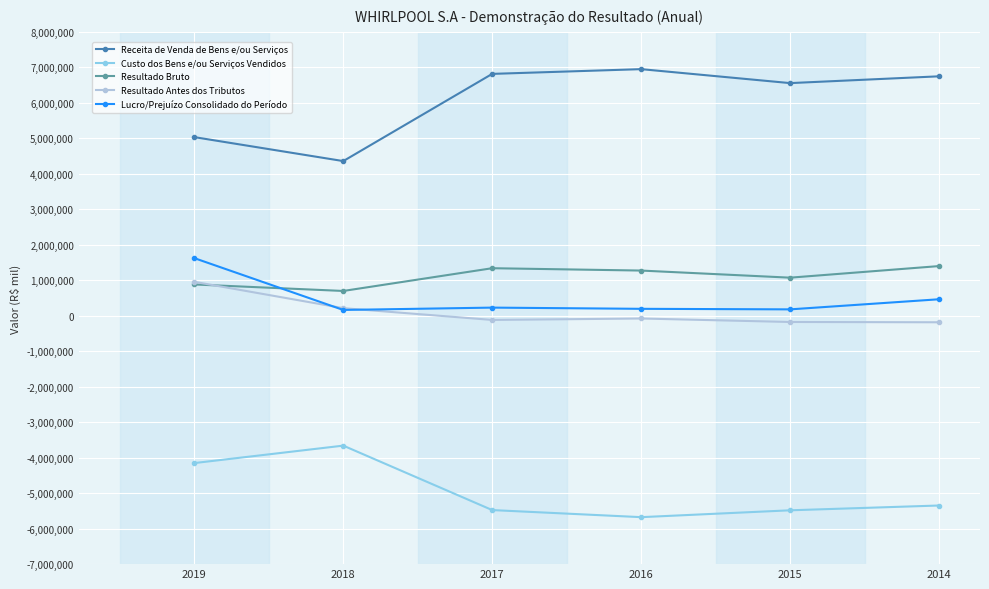

At which category does Receita de Venda de Bens e/ou Serviços reach its first local peak?

2016